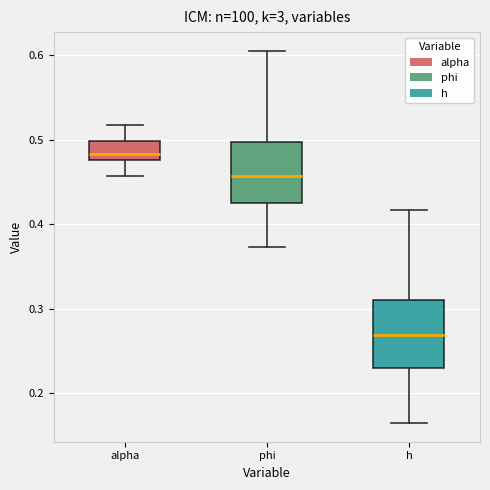

Reading left to right, transcribe this box plot: for each box, give where its median line is, the range the box spans, and where its two whiskers end, as read against the y-axis. The values are not printed on the chart, so give them approximately, as read against the axis.

alpha: median 0.48 (just above the box's lower edge), box 0.48 to 0.50, whiskers 0.46 to 0.52
phi: median 0.46, box 0.42 to 0.50, whiskers 0.37 to 0.61
h: median 0.27, box 0.23 to 0.31, whiskers 0.16 to 0.42